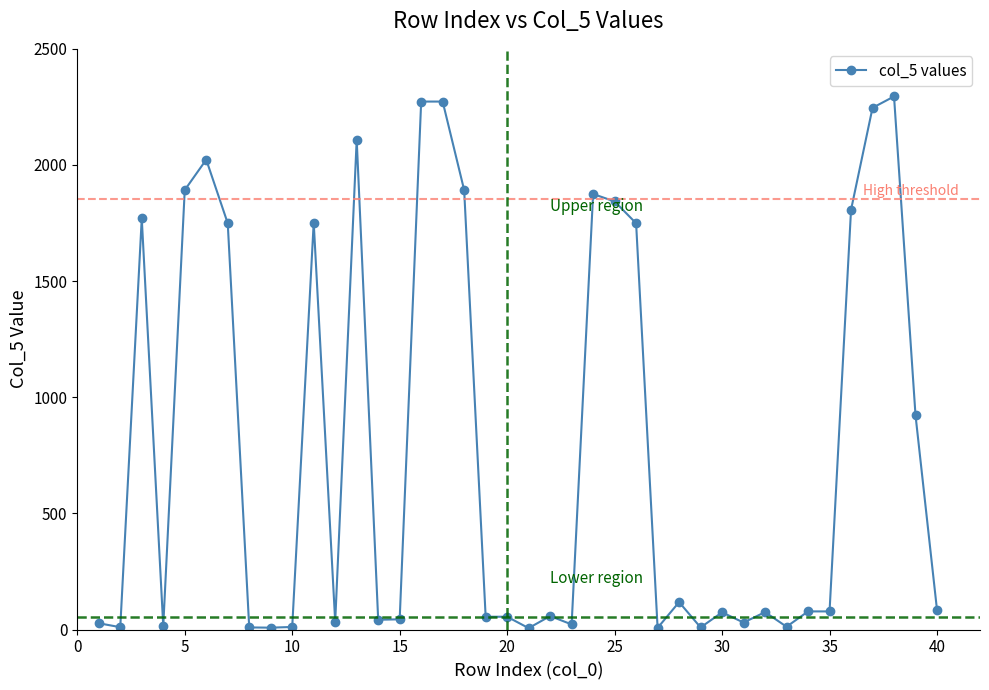

What is the maximum value shown in the chart?

2295